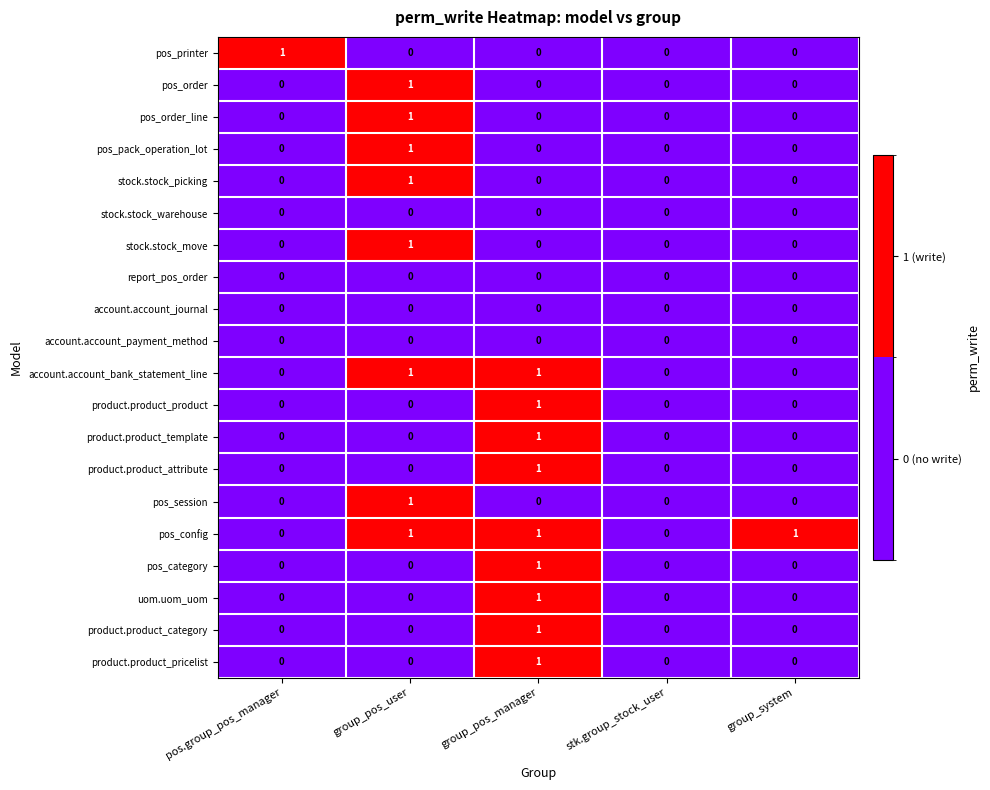

At which category is the sum across all series the highest?

group_pos_manager